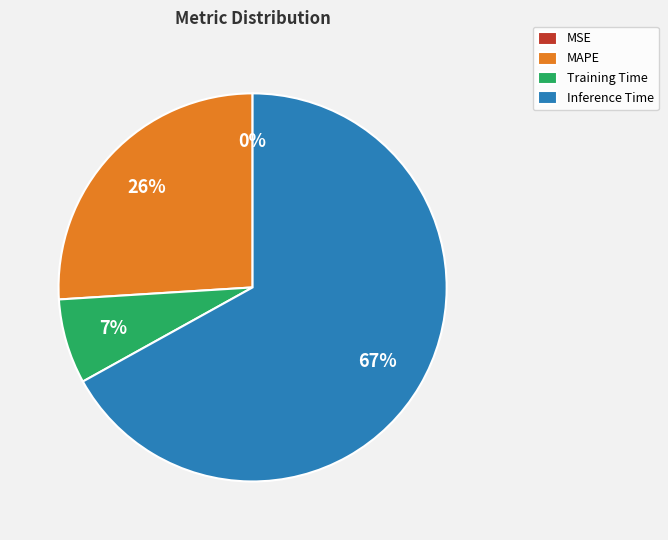

To the nearest percent, what is the difference between the Inference Time and MAPE slice percentages?

41%